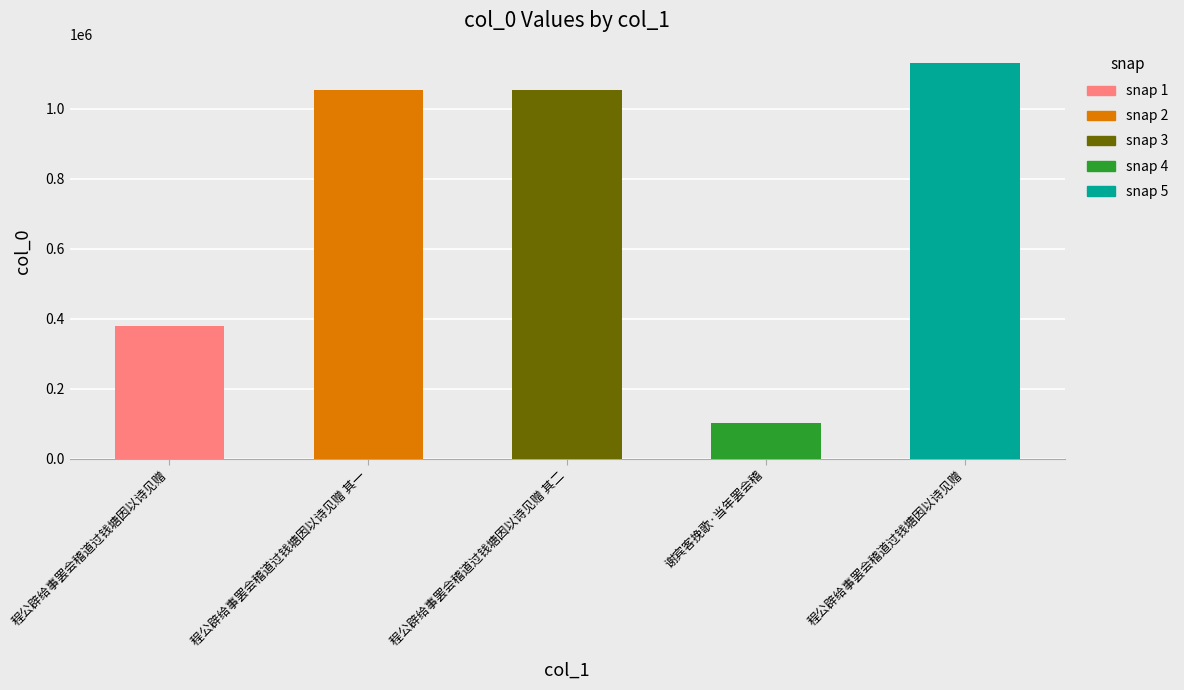

Which category has the highest value across all series?

程公辟给事罢会稽道过钱塘因以诗见赠